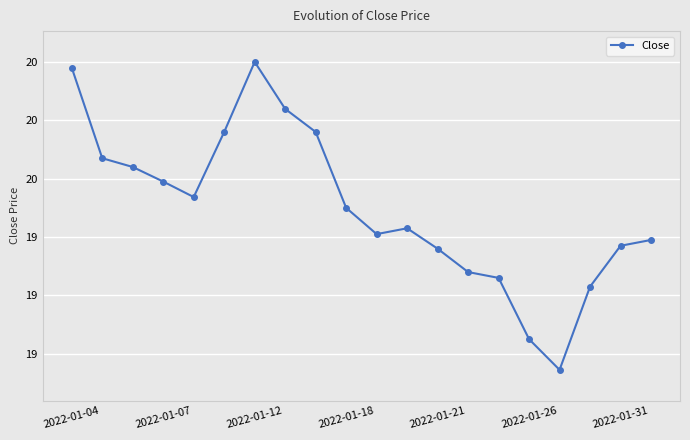

How many points are higher than both their immediate neighbors (excluding endpoints)?

2